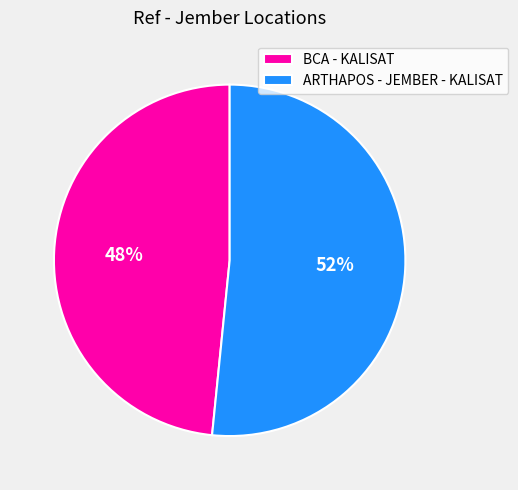

Combined, do ARTHAPOS - JEMBER - KALISAT and BCA - KALISAT account for over 50%?

Yes